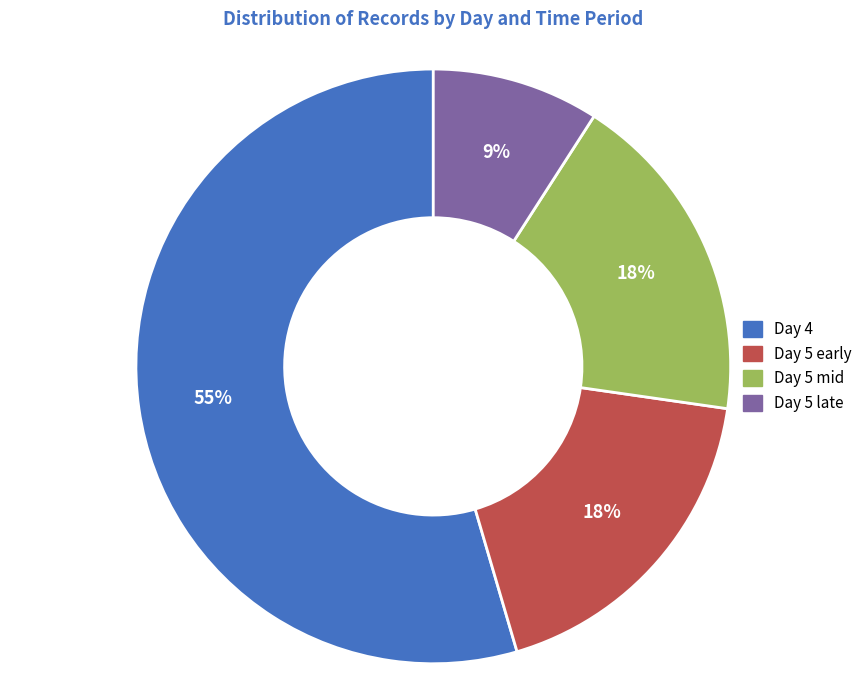

Does any single category account for the majority?

Yes